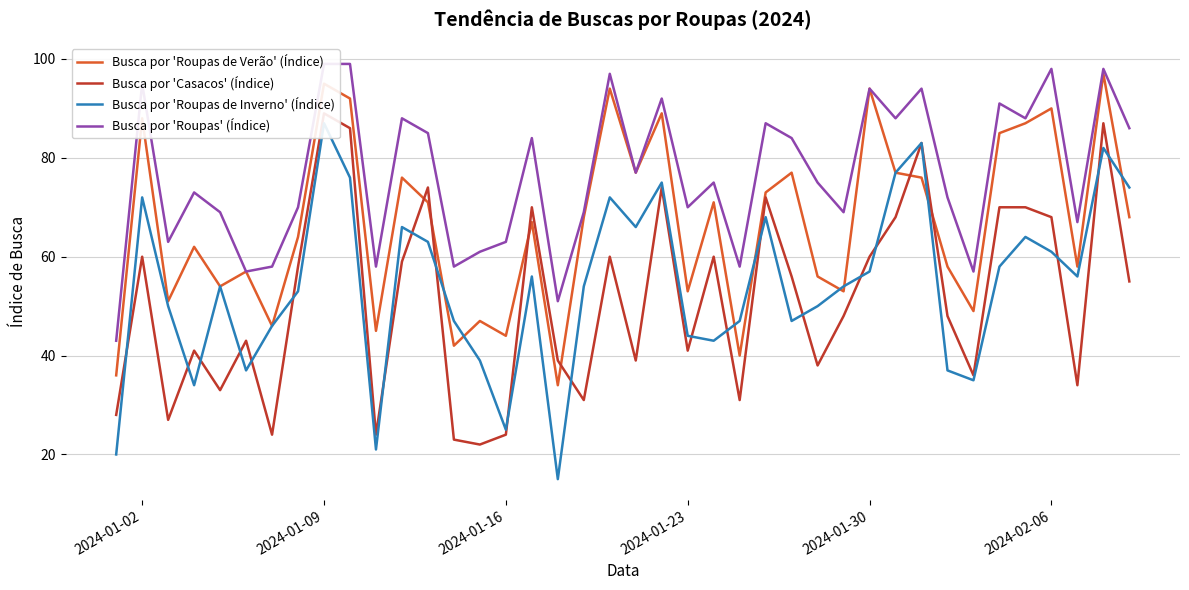

What are all the series names shown in the legend?

Busca por 'Roupas de Verão' (Índice), Busca por 'Casacos' (Índice), Busca por 'Roupas de Inverno' (Índice), Busca por 'Roupas' (Índice)